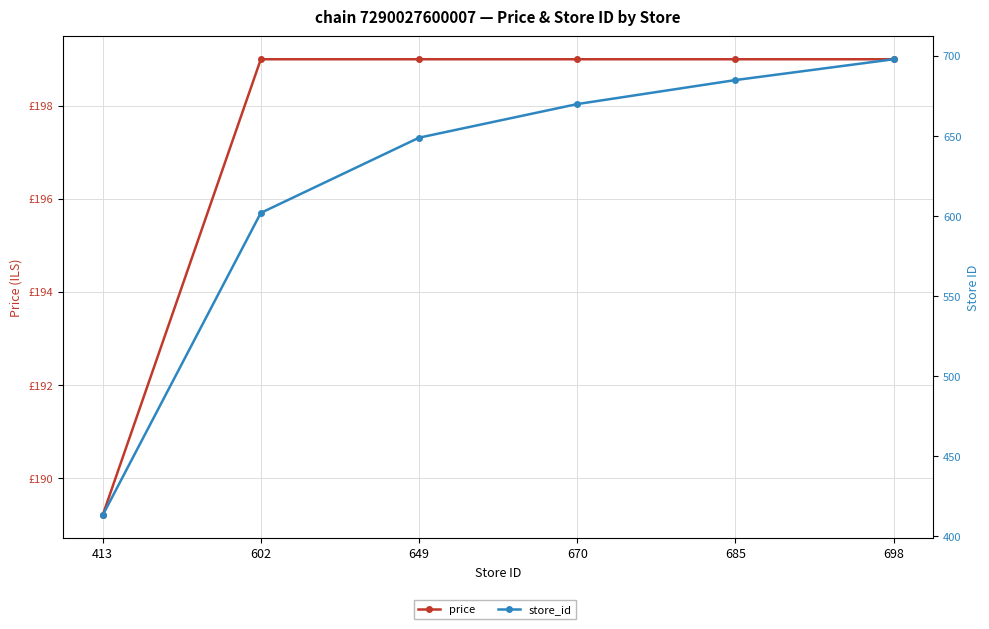

Count the price values in the range 199 to 200.

5